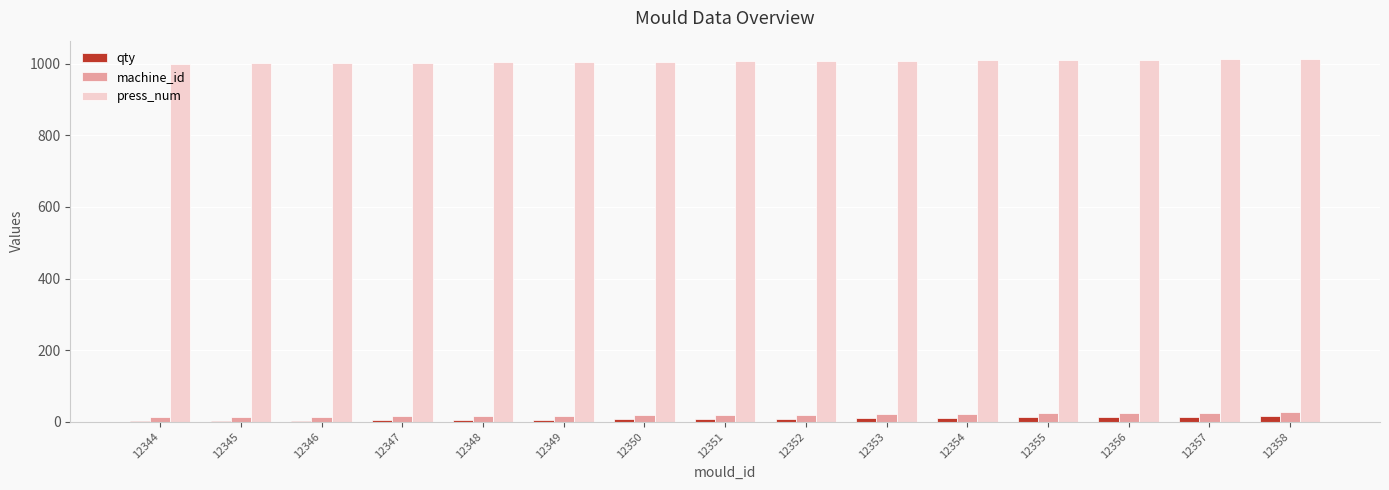

True or false: machine_id has a value of 14 at 12346.

True